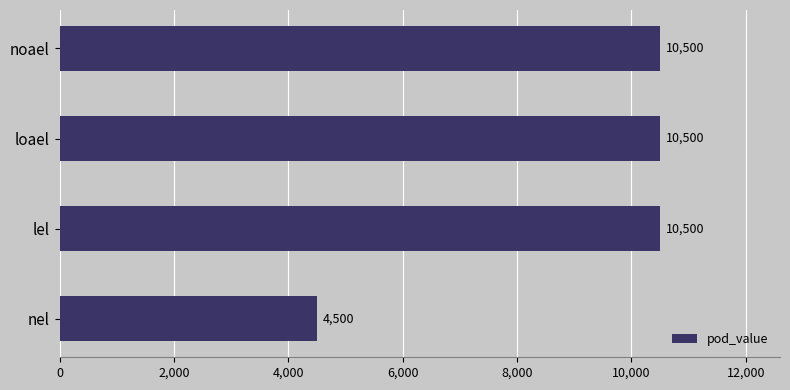

What is the smallest value displayed?

4500